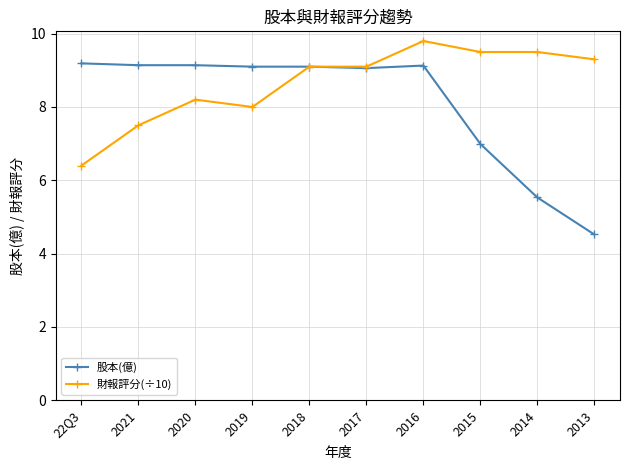

What is the spread (max minus min) of values at 2016?

0.7